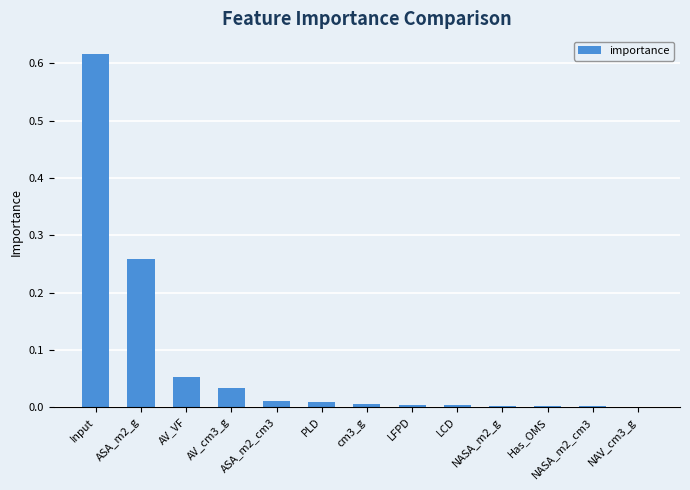

The value at cm3_g is 0.0. True or false?

True